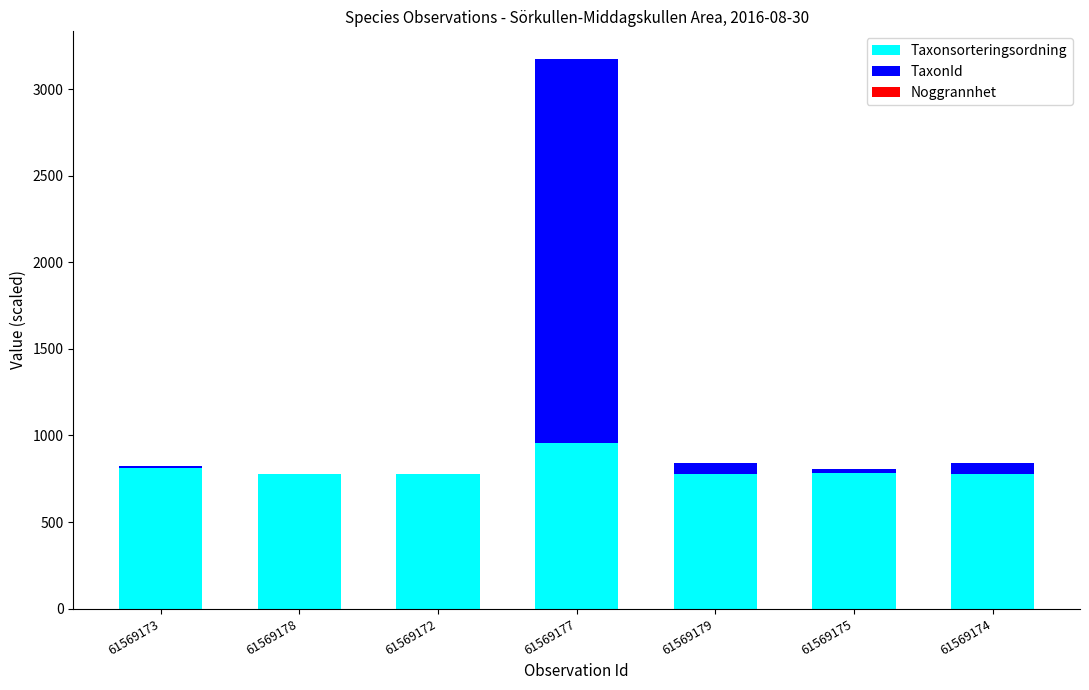

Does the chart contain stacked bars?

Yes